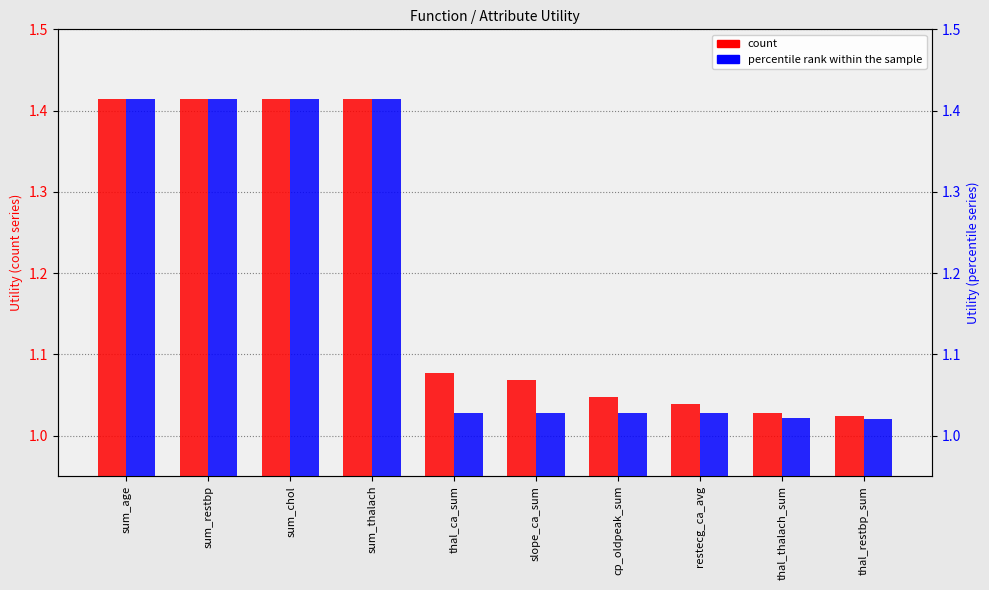

Which series has the largest total across all categories?

count